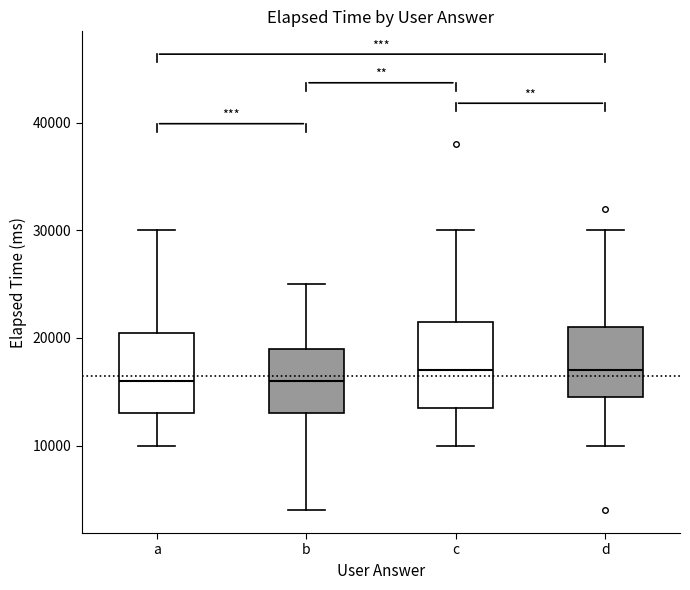

Where does the lower whisker of the box for b end on the y-axis? The values are not printed on the chart, so give them approximately, as read against the axis.

4000